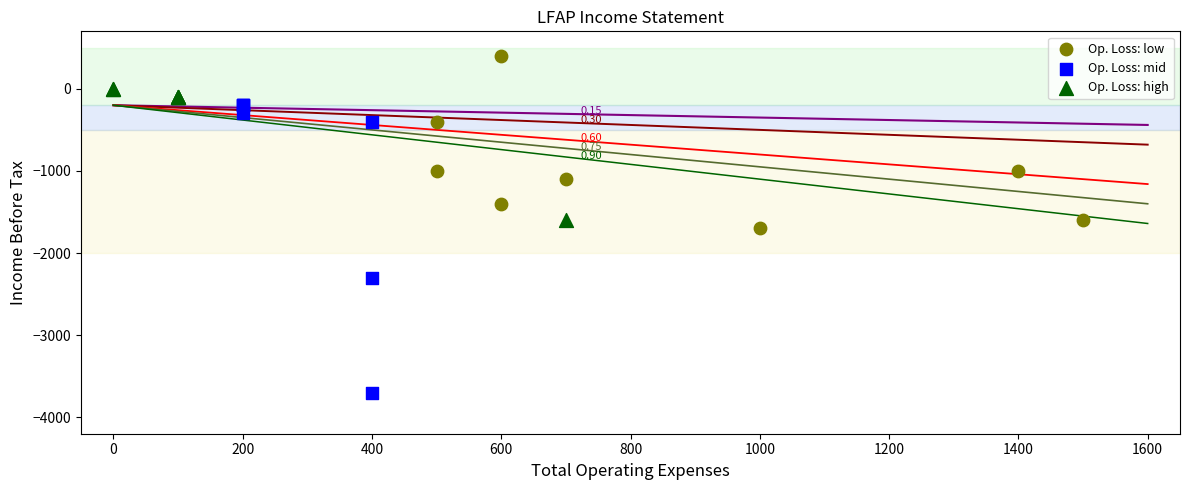

Which series contains the lowest Y value?

Op. Loss: mid